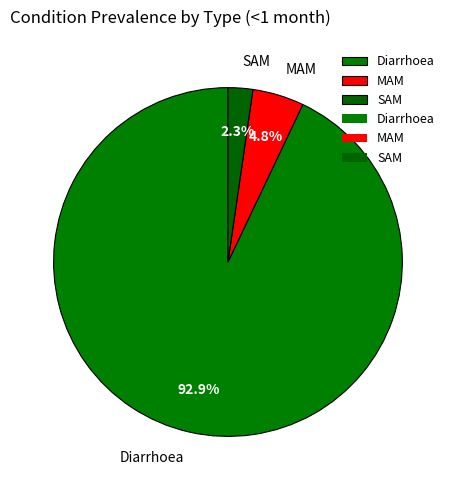

What percentage is the Diarrhoea slice, to the nearest percent?

93%